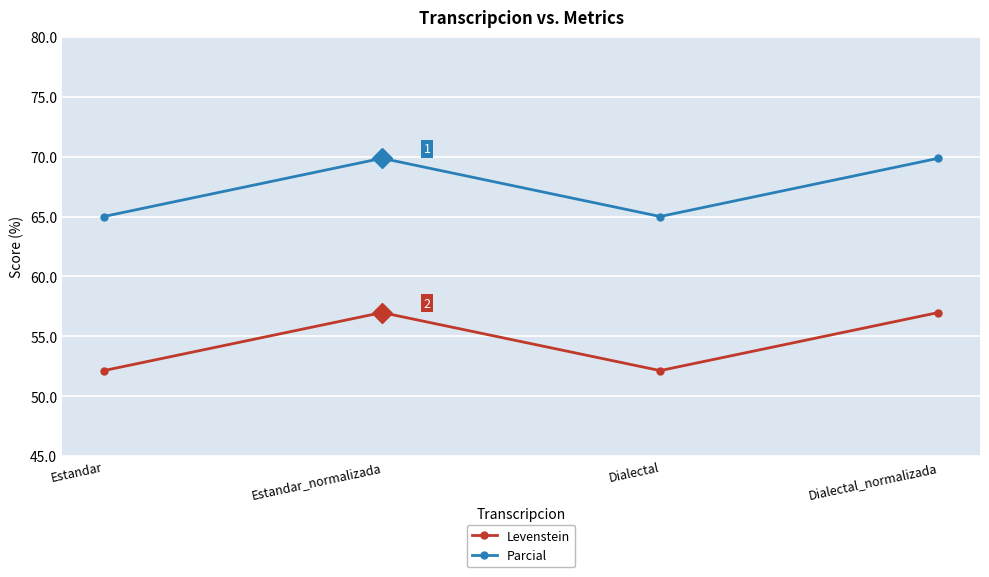

True or false: Parcial and Levenstein cross at least once.

False